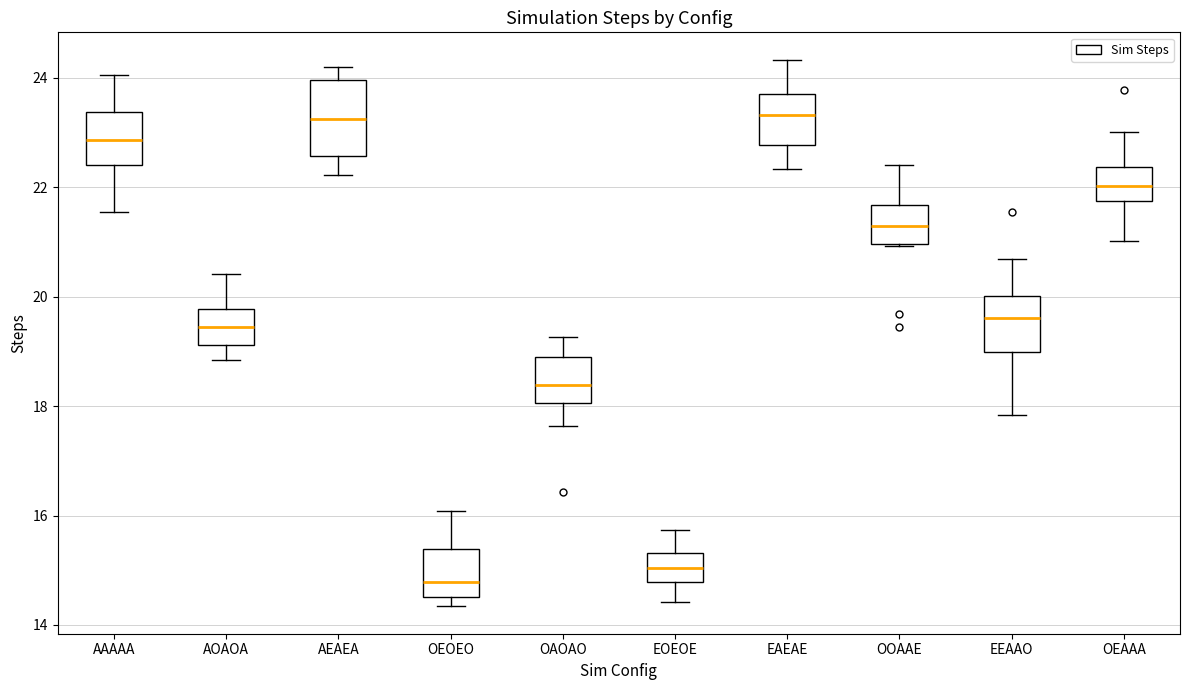

Reading left to right, transcribe this box plot: for each box, give where its median line is, the range the box spans, and where its two whiskers end, as read against the y-axis. The values are not printed on the chart, so give them approximately, as read against the axis.

AAAAA: median 22.8, box 22.4 to 23.4, whiskers 21.6 to 24.0
AOAOA: median 19.4, box 19.2 to 19.8, whiskers 18.8 to 20.4
AEAEA: median 23.2, box 22.6 to 24.0, whiskers 22.2 to 24.2
OEOEO: median 14.8, box 14.6 to 15.4, whiskers 14.4 to 16.0
OAOAO: median 18.4, box 18.0 to 18.8, whiskers 17.6 to 19.2
EOEOE: median 15.0, box 14.8 to 15.4, whiskers 14.4 to 15.8
EAEAE: median 23.4, box 22.8 to 23.8, whiskers 22.4 to 24.4
OOAAE: median 21.2, box 21.0 to 21.6, whiskers 21.0 to 22.4
EEAAO: median 19.6, box 19.0 to 20.0, whiskers 17.8 to 20.6
OEAAA: median 22.0, box 21.8 to 22.4, whiskers 21.0 to 23.0